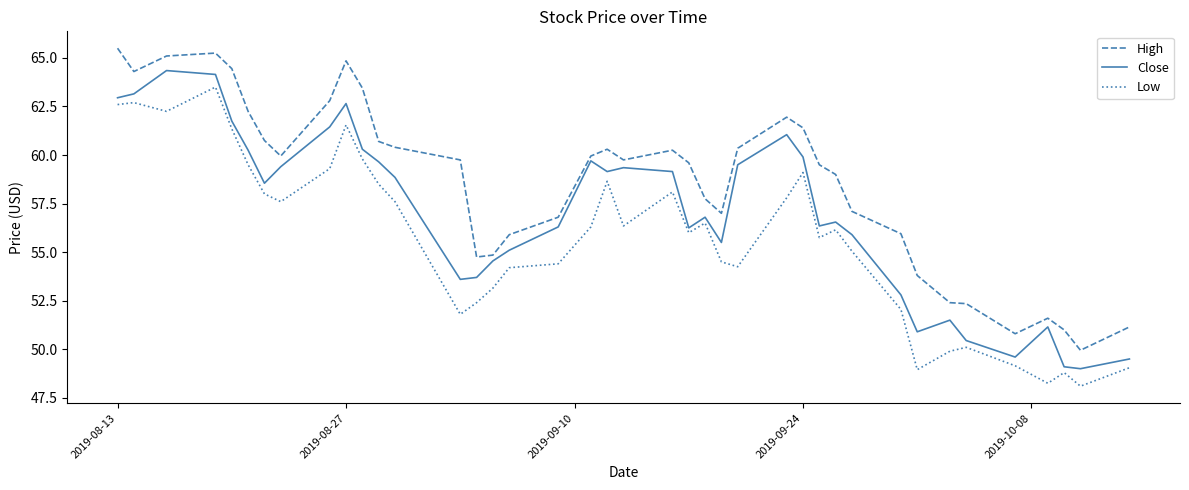

True or false: Close and High intersect in this chart.

False